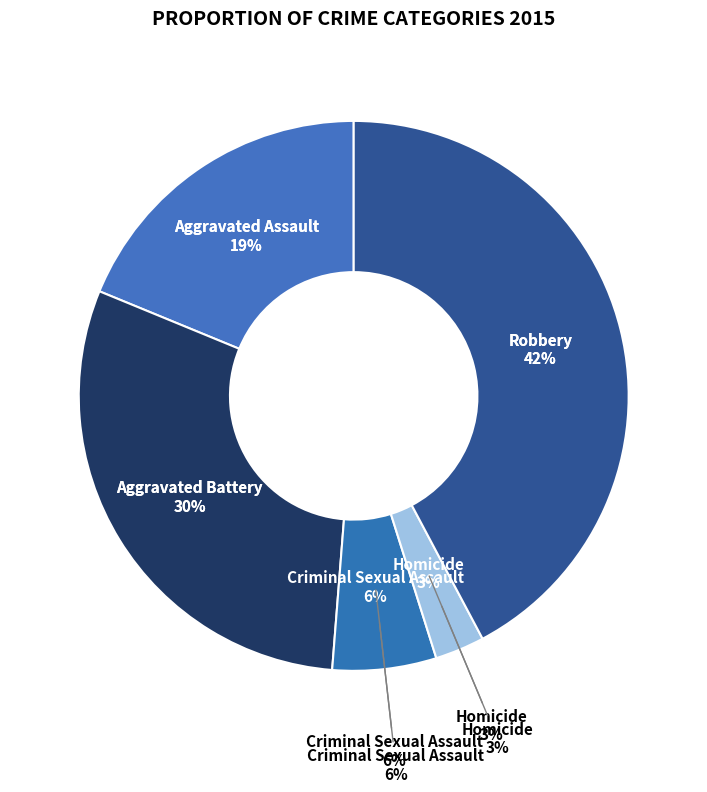

To the nearest percent, what is the average slice percentage?

20%